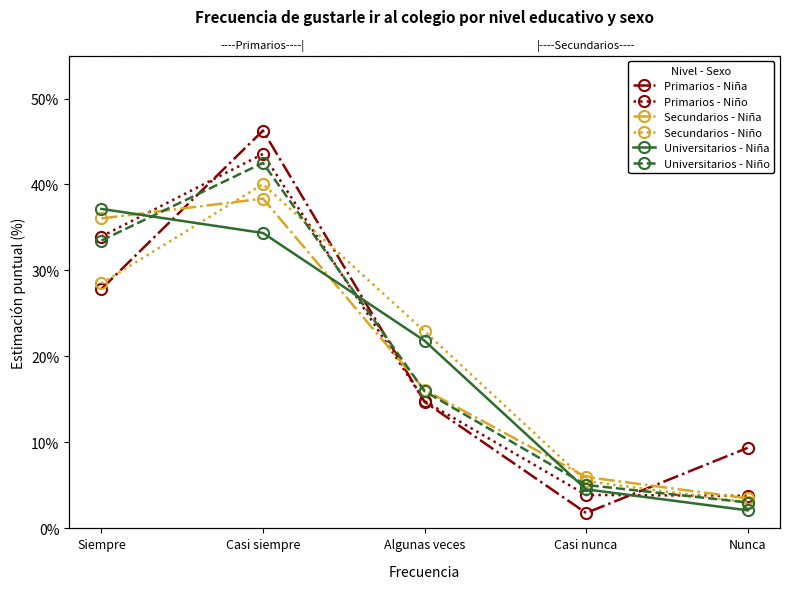

What is the minimum value shown in the chart?

1.8